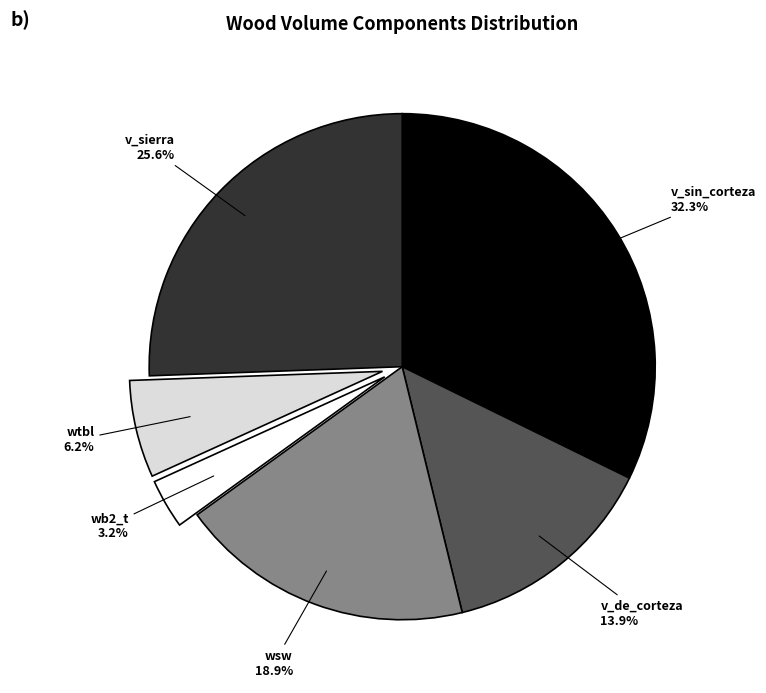

Is there any slice that represents more than half of the pie?

No